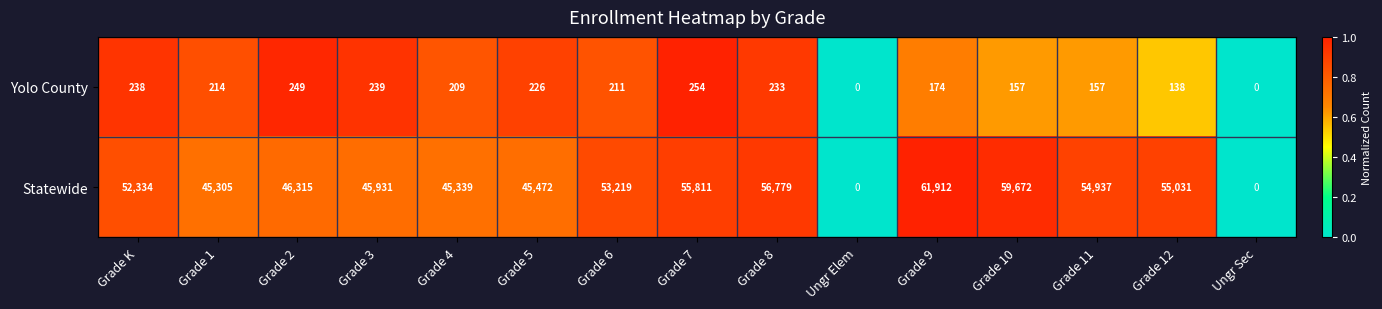

Reading left to right, what are all the values shown in this chart?

Yolo County: 238	214	249	239	209	226	211	254	233	0	174	157	157	138	0
Statewide: 52334	45305	46315	45931	45339	45472	53219	55811	56779	0	61912	59672	54937	55031	0